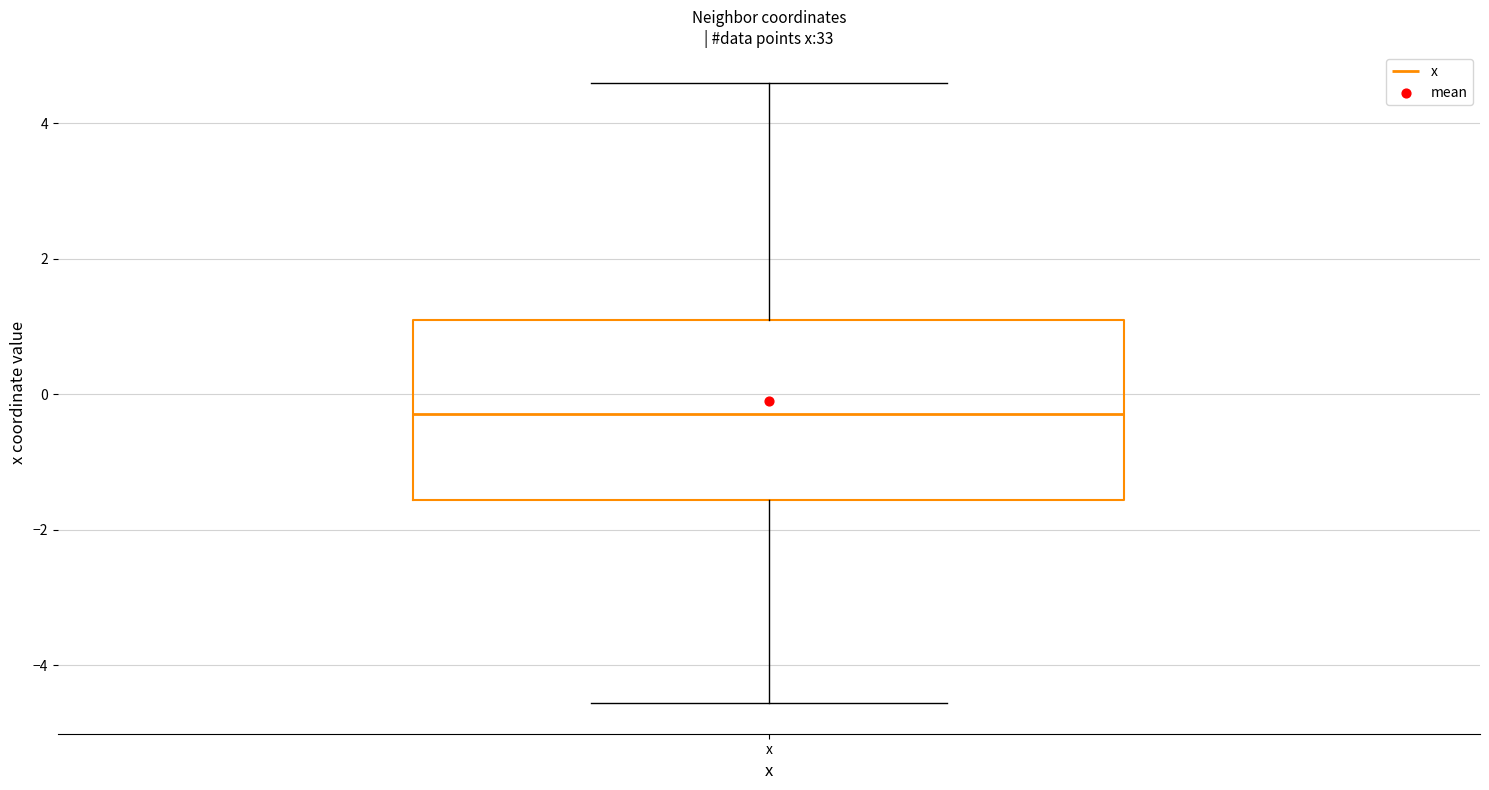

Read this box plot against the y-axis: the position of the median line, the range covered by the box, and the ends of both whiskers. The values are not printed on the chart, so give them approximately, as read against the axis.

median -0.2, box -1.6 to 1.0, whiskers -4.6 to 4.6